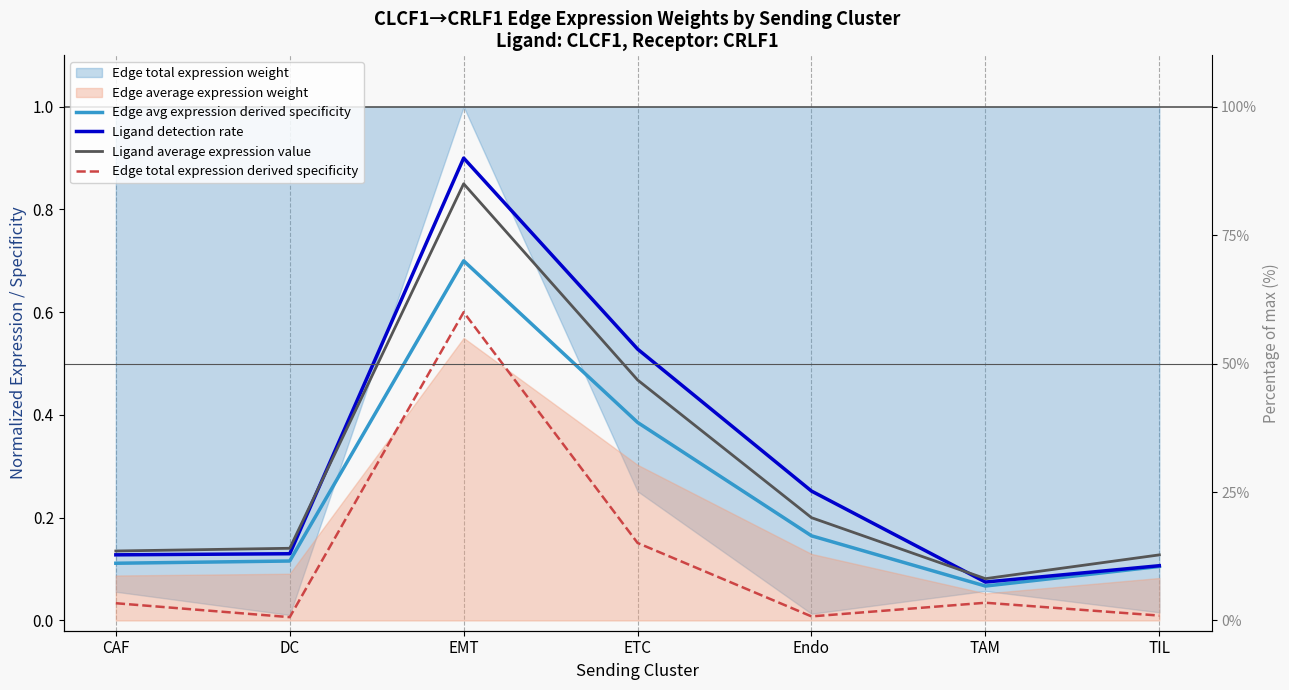

Reading right to left, transcribe all the data shown in this chart.

Edge avg expression derived specificity: 0.1	0.1	0.2	0.4	0.7	0.1	0.1
Ligand detection rate: 0.1	0.1	0.3	0.5	0.9	0.1	0.1
Ligand average expression value: 0.1	0.1	0.2	0.5	0.8	0.1	0.1
Edge total expression derived specificity: 0.0	0.0	0.0	0.2	0.6	0.0	0.0